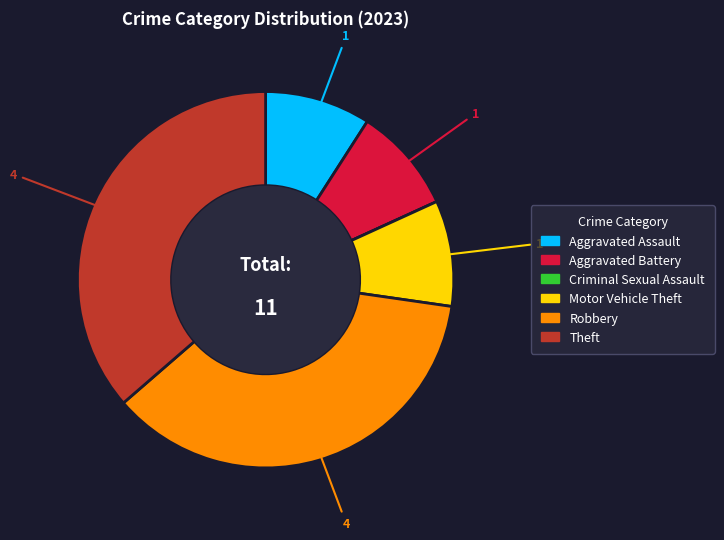

Do Theft and Aggravated Assault together represent more than half of the pie?

No